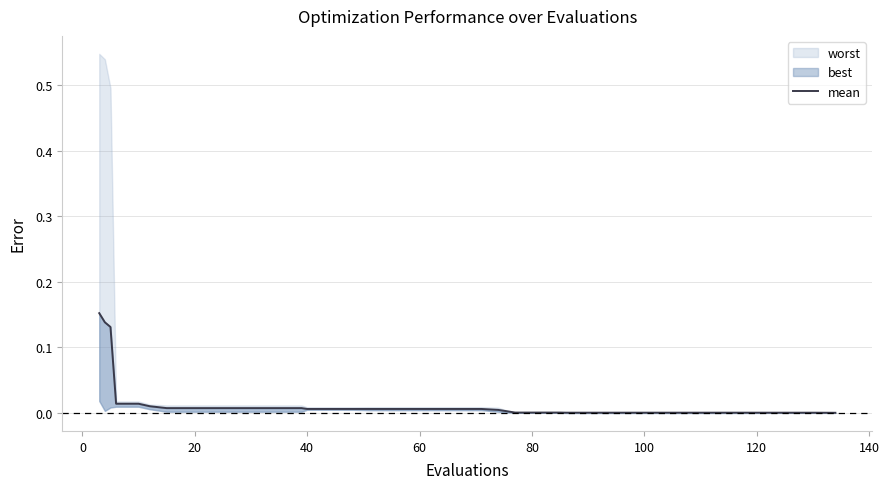

Reading left to right, what are all the values shown in this chart?

0.2	0.1	0.1	0.0	0.0	0.0	0.0	0.0	0.0	0.0	0.0	0.0	0.0	0.0	0.0	0.0	0.0	0.0	0.0	0.0	0.0	0.0	0.0	0.0	0.0	0.0	0.0	0.0	0.0	0.0	0.0	0.0	0.0	0.0	0.0	0.0	0.0	0.0	0.0	0.0